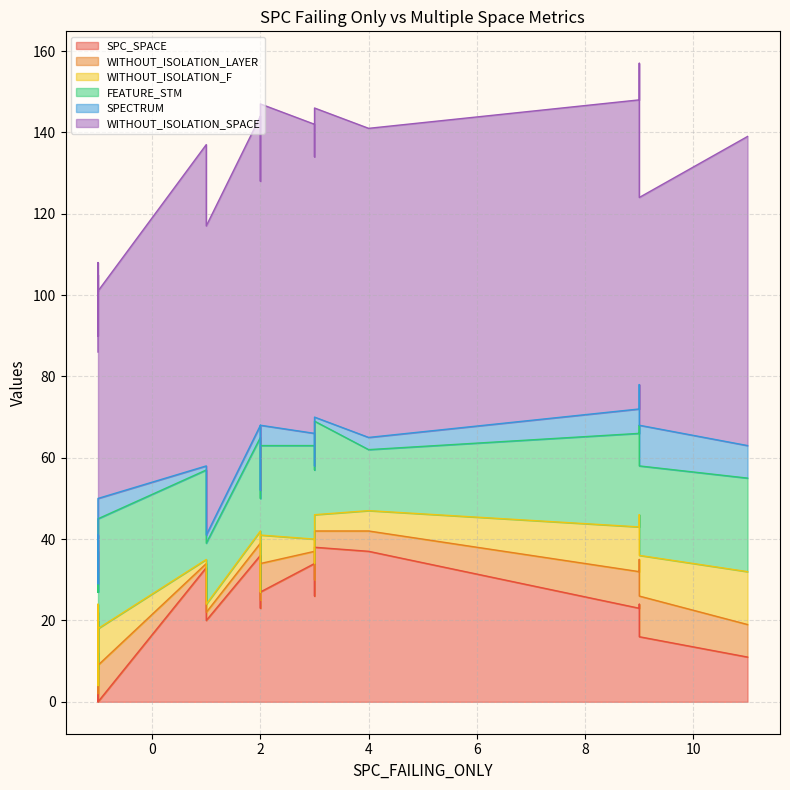

Which category has the lowest value in the SPECTRUM series?

3